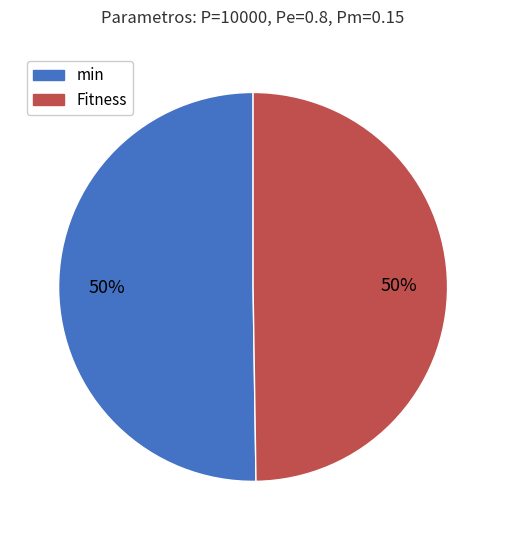

How many segments does this pie chart have?

2